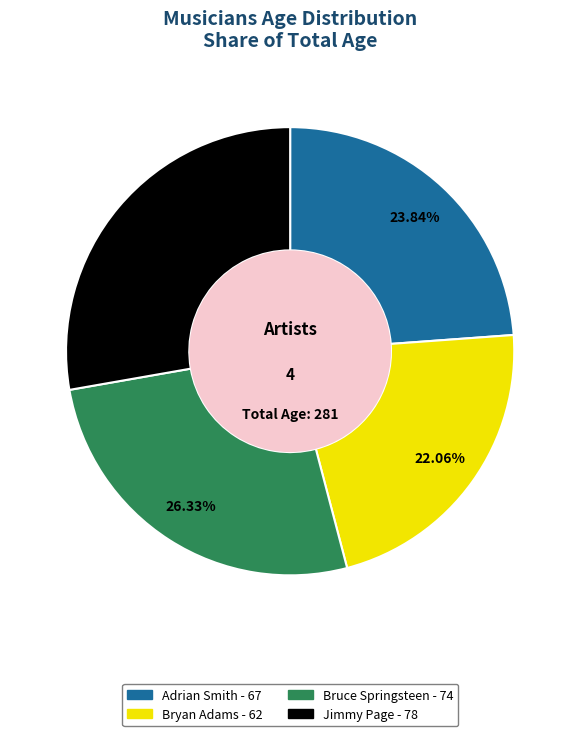

Does Bryan Adams represent more than half of the total?

No